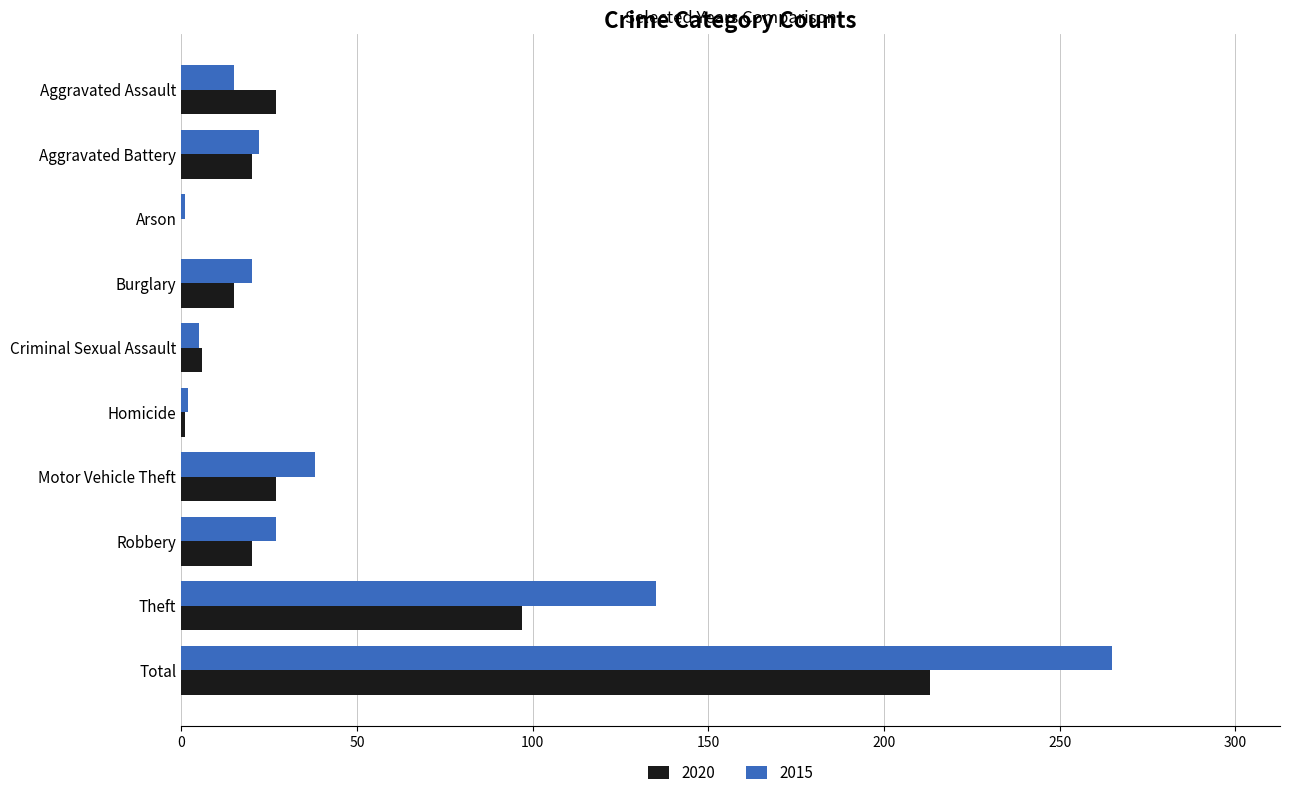

Is the value of 2020 at Aggravated Battery greater than the value of 2015 at Arson?

Yes